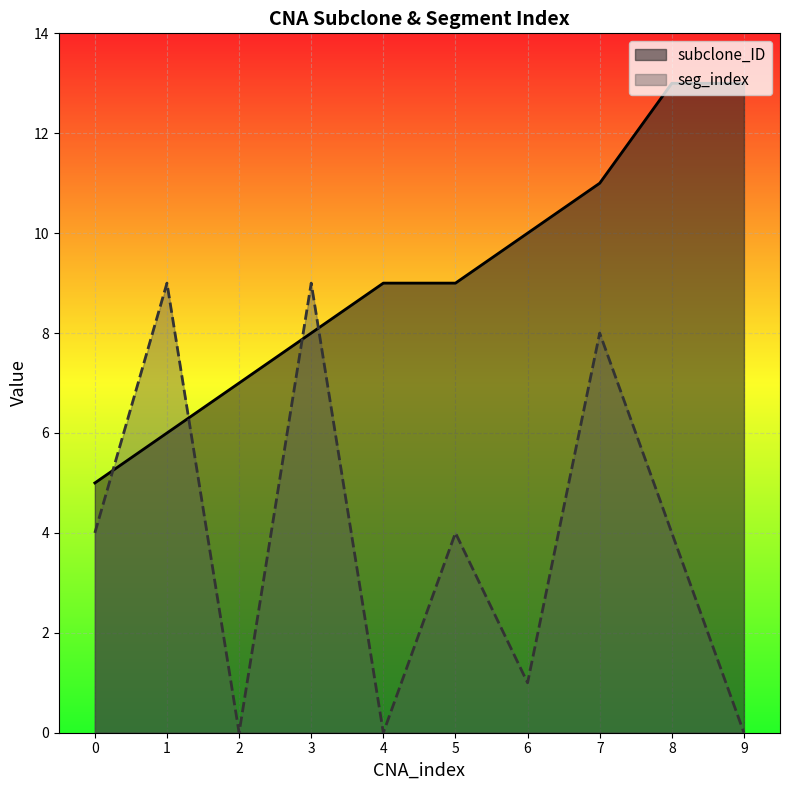

The seg_index series shows 1 at 5. True or false?

False